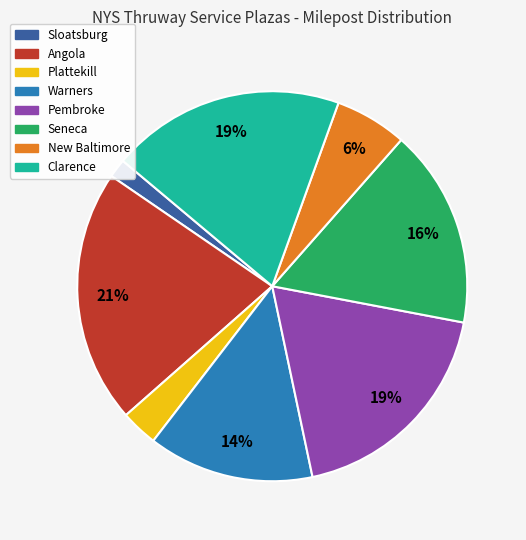

Which slice is the largest?

Angola